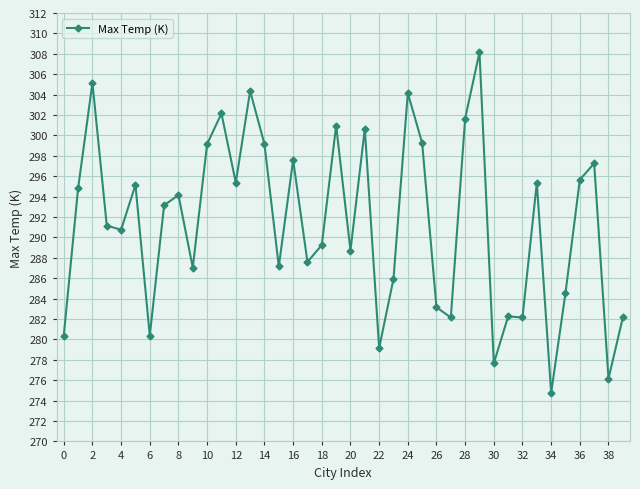

True or false: the data has more than 2 interior local peaks.

True